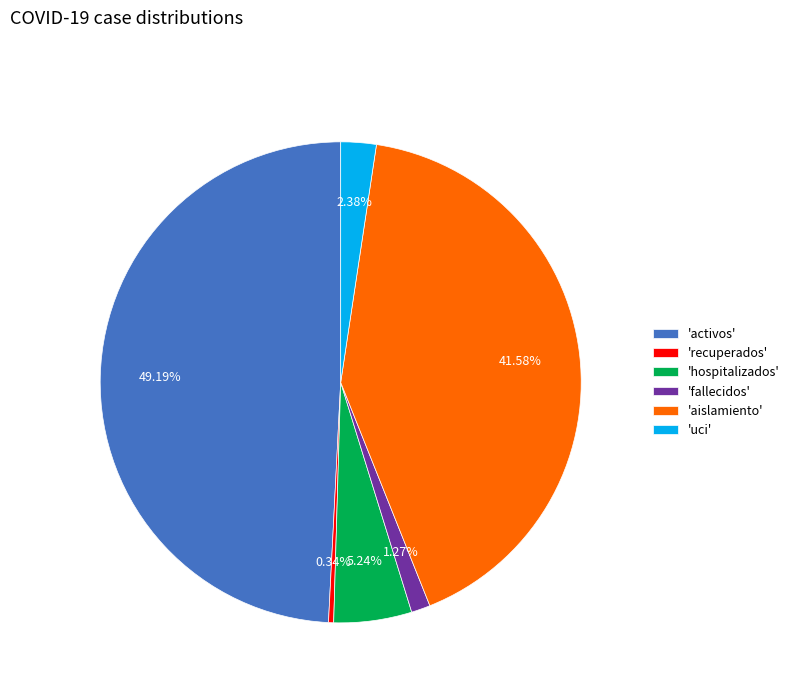

Which slice is the smallest?

'recuperados'